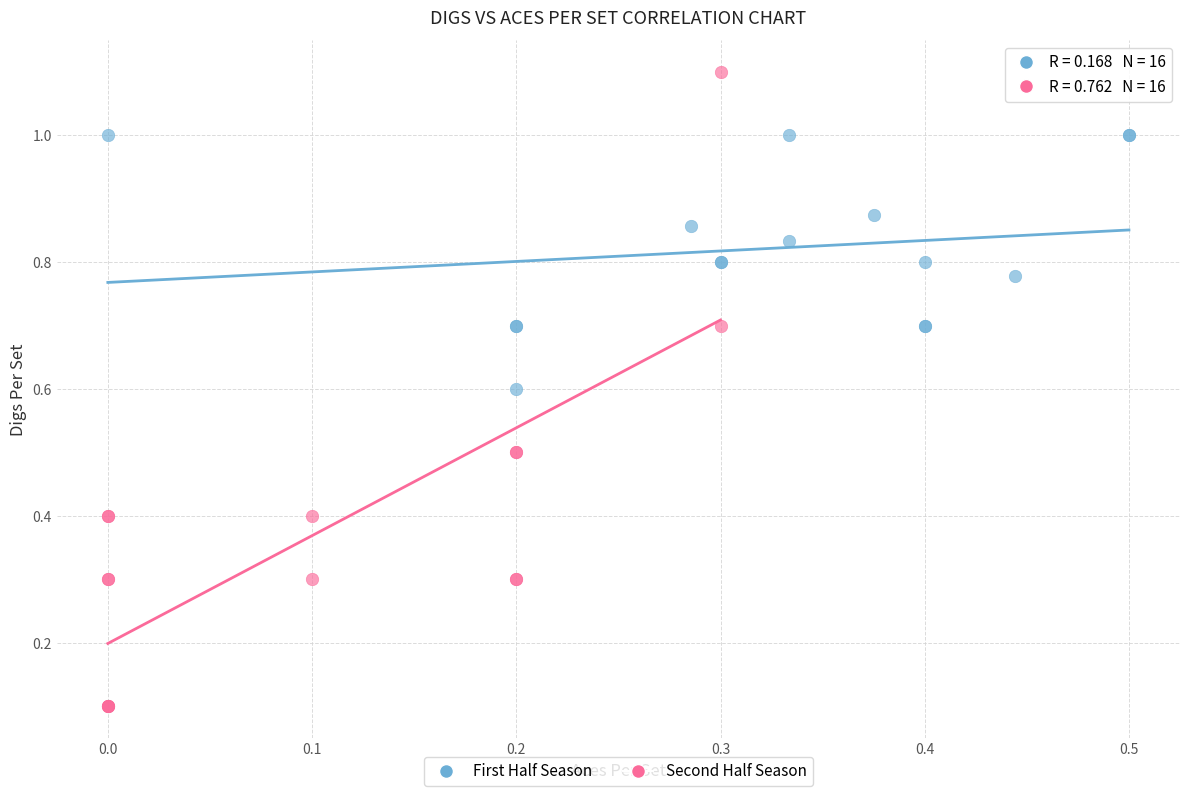

Which series has the largest Y range (max minus min)?

Second Half Season